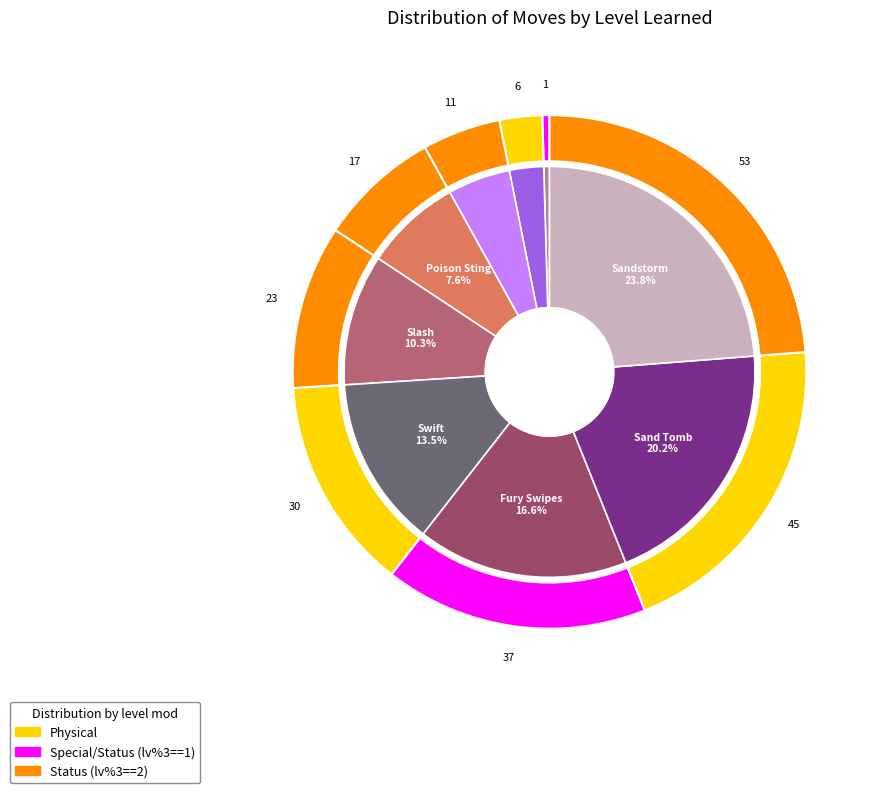

Approximately how many times larger is the value at Swift compared to Scratch?

30.0